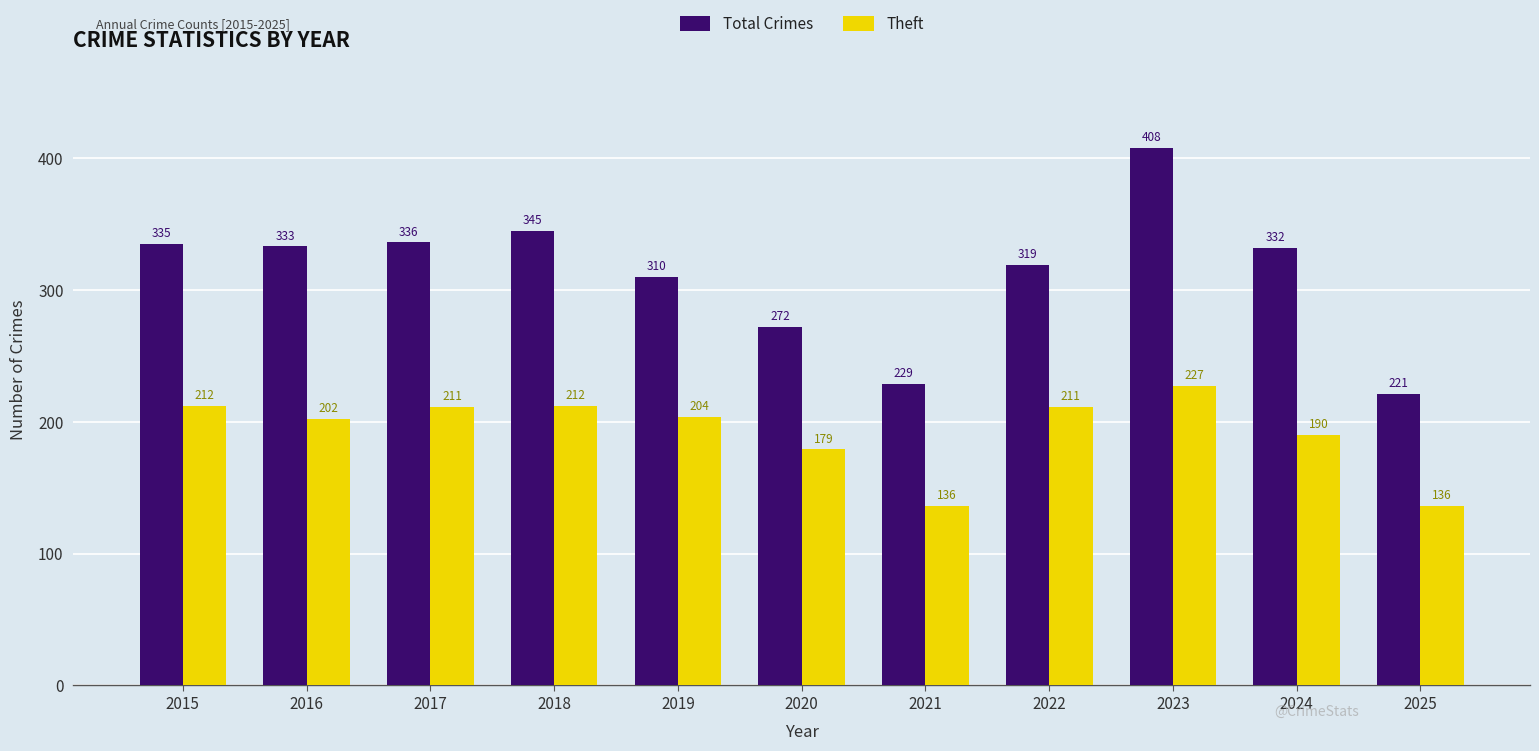

Reading right to left, extract all data points from this chart.

Total Crimes: 221	332	408	319	229	272	310	345	336	333	335
Theft: 136	190	227	211	136	179	204	212	211	202	212